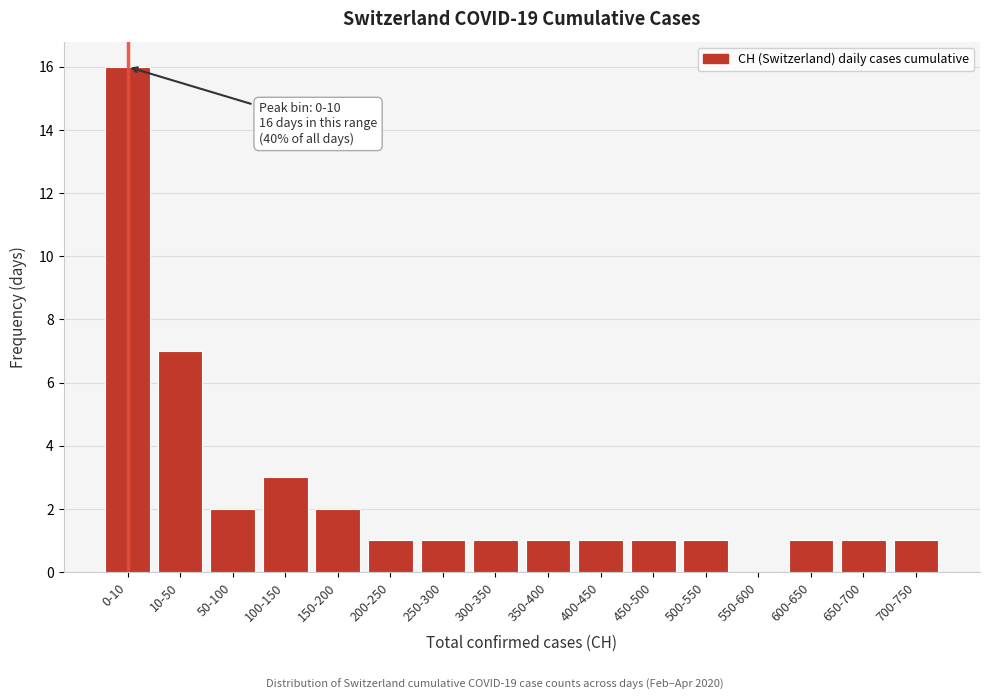

Reading left to right, extract all data points from this chart.

0-10=16	10-50=7	50-100=2	100-150=3	150-200=2	200-250=1	250-300=1	300-350=1	350-400=1	400-450=1	450-500=1	500-550=1	550-600=0	600-650=1	650-700=1	700-750=1